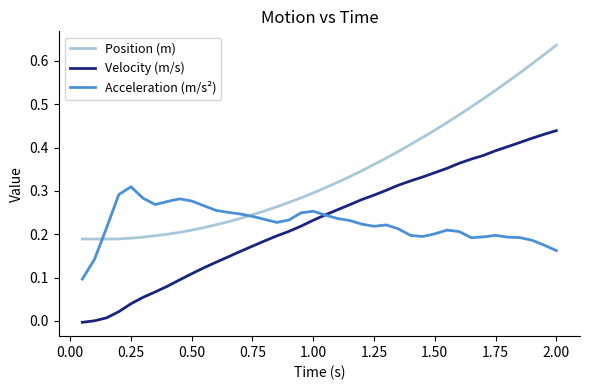

Which series has the largest total across all categories?

Position (m)